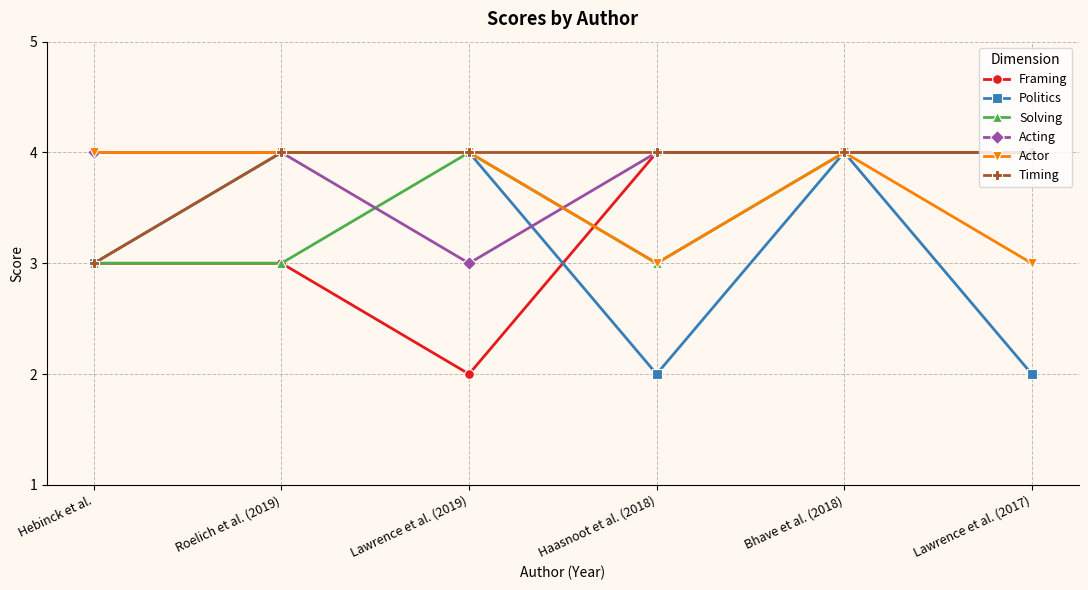

Reading right to left, transcribe all the data shown in this chart.

Framing: Lawrence et al. (2017)=4	Bhave et al. (2018)=4	Haasnoot et al. (2018)=4	Lawrence et al. (2019)=2	Roelich et al. (2019)=3	Hebinck et al.=3
Politics: Lawrence et al. (2017)=2	Bhave et al. (2018)=4	Haasnoot et al. (2018)=2	Lawrence et al. (2019)=4	Roelich et al. (2019)=4	Hebinck et al.=3
Solving: Lawrence et al. (2017)=4	Bhave et al. (2018)=4	Haasnoot et al. (2018)=3	Lawrence et al. (2019)=4	Roelich et al. (2019)=3	Hebinck et al.=3
Acting: Lawrence et al. (2017)=4	Bhave et al. (2018)=4	Haasnoot et al. (2018)=4	Lawrence et al. (2019)=3	Roelich et al. (2019)=4	Hebinck et al.=4
Actor: Lawrence et al. (2017)=3	Bhave et al. (2018)=4	Haasnoot et al. (2018)=3	Lawrence et al. (2019)=4	Roelich et al. (2019)=4	Hebinck et al.=4
Timing: Lawrence et al. (2017)=4	Bhave et al. (2018)=4	Haasnoot et al. (2018)=4	Lawrence et al. (2019)=4	Roelich et al. (2019)=4	Hebinck et al.=3